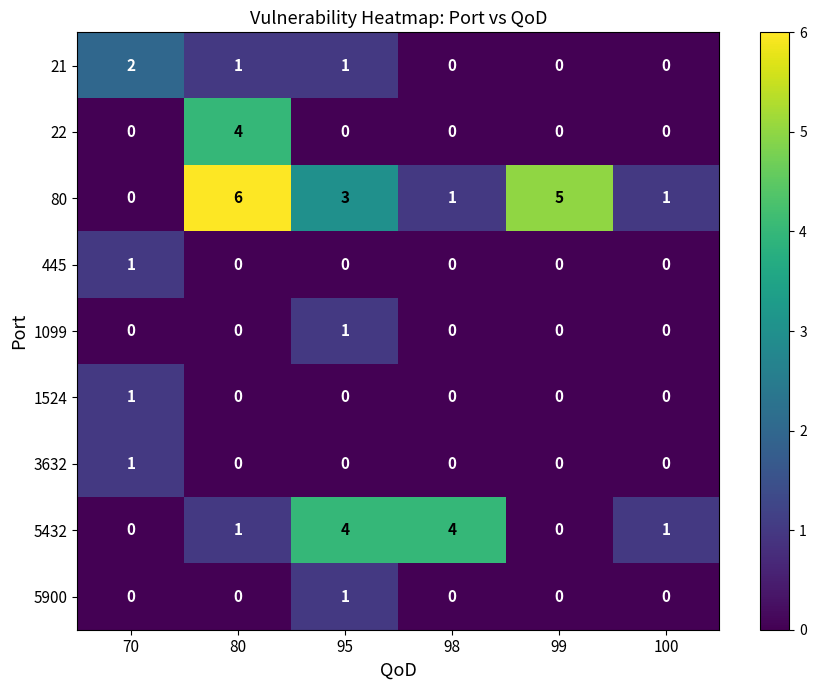

At which category is the sum across all series the highest?

80